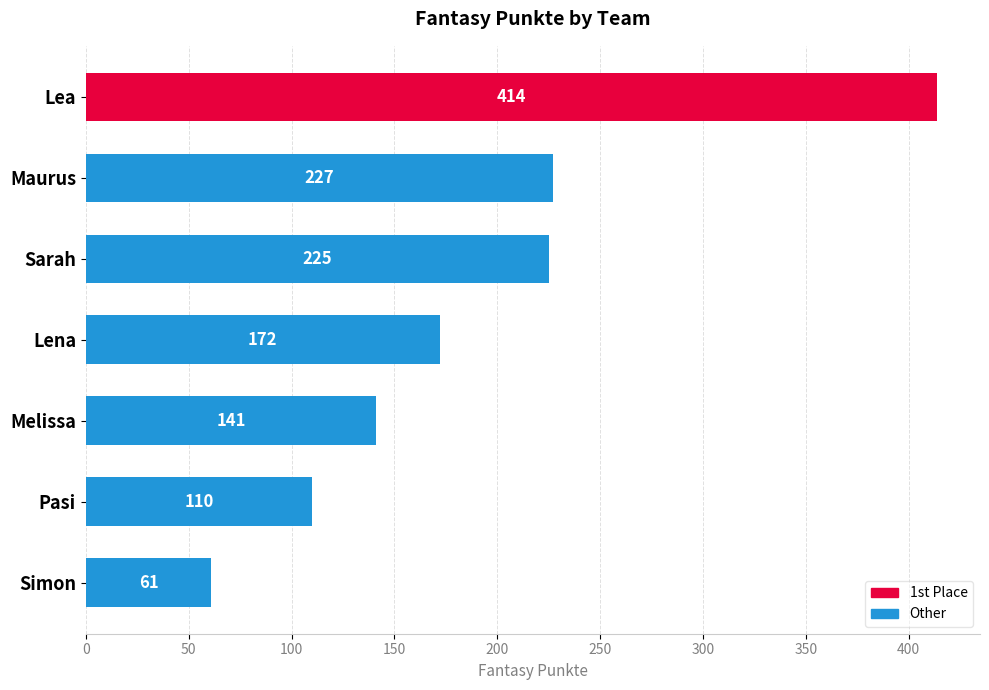

Rank the categories by value from highest to lowest.

Lea, Maurus, Sarah, Lena, Melissa, Pasi, Simon